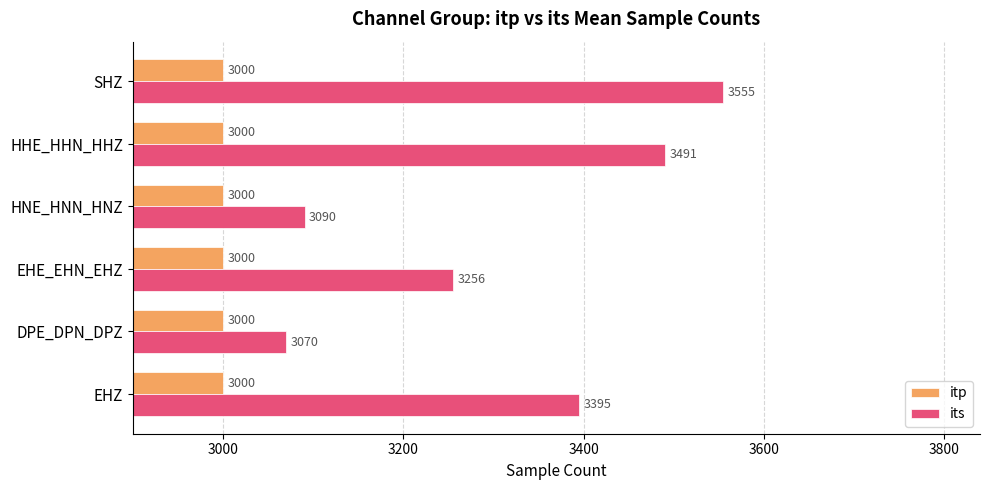

What is the difference between the maximum and minimum values in the its series?

485.0